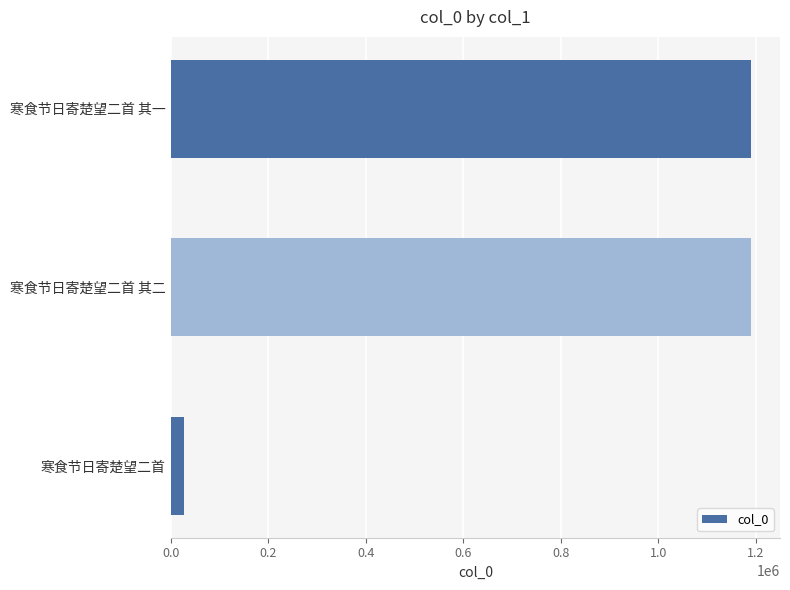

What is the approximate value at 寒食节日寄楚望二首 其一, to the nearest 100?

1190000